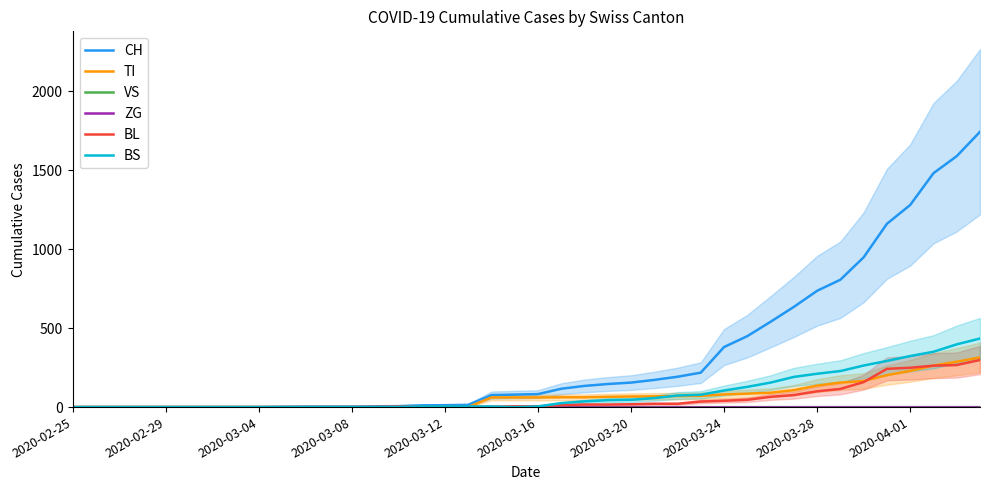

True or false: TI and VS intersect in this chart.

False